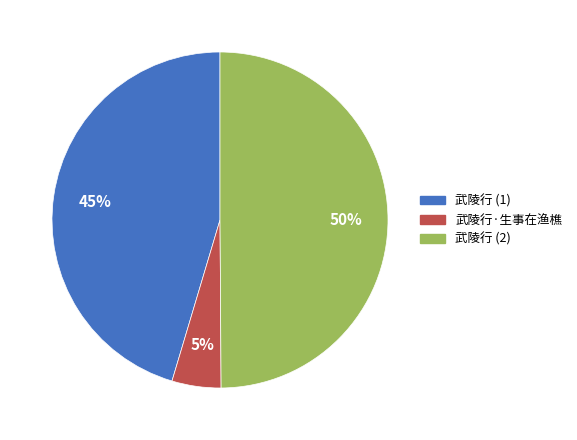

To the nearest percent, what is the average slice percentage?

33%